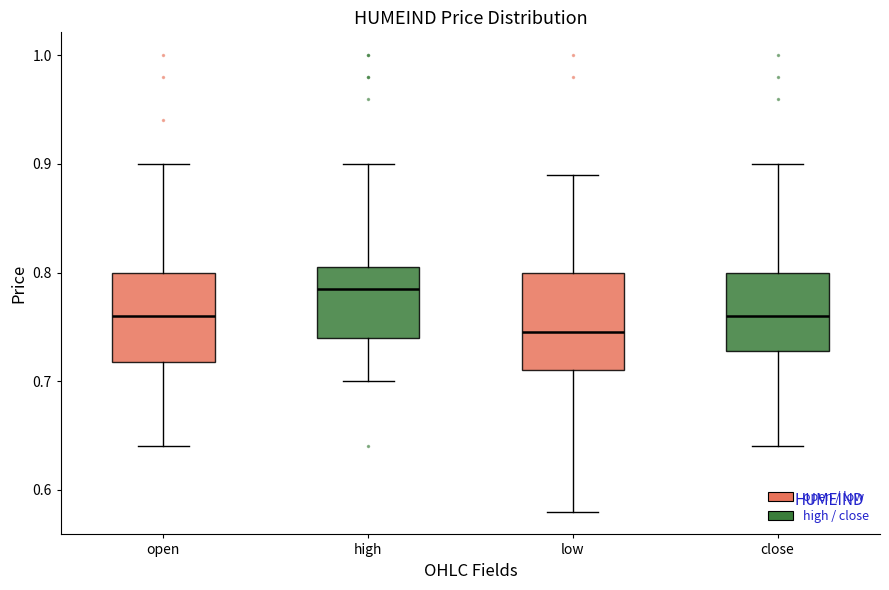

Which box's median line is the lowest?

low